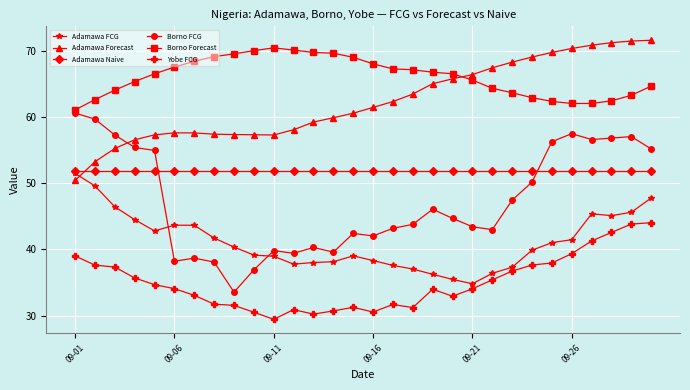

How many data points in Borno FCG are less than 44?

15